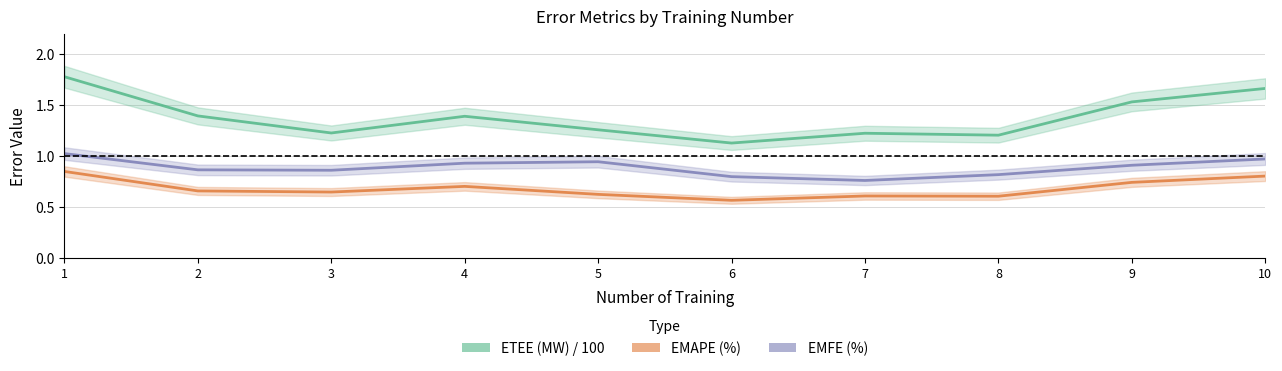

What is the value of the EMAPE (%) point at the 2nd from the left?

0.7